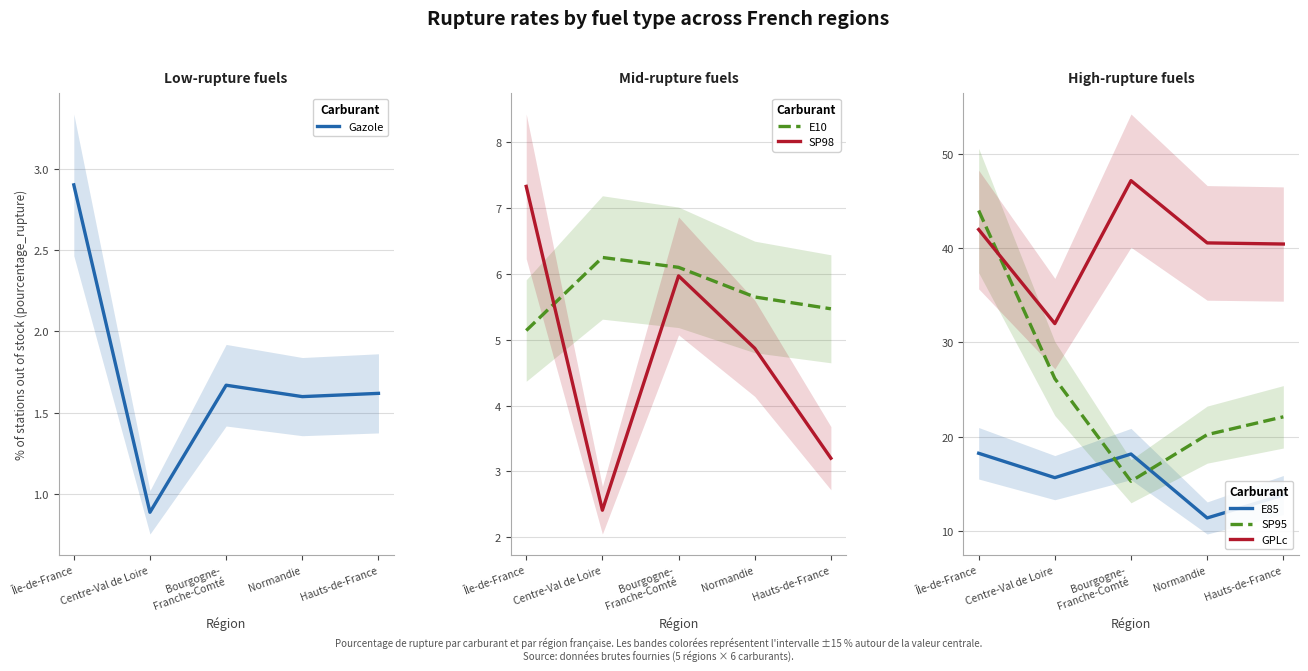

What is the value of the E10 point at the 2nd from the left?

6.2